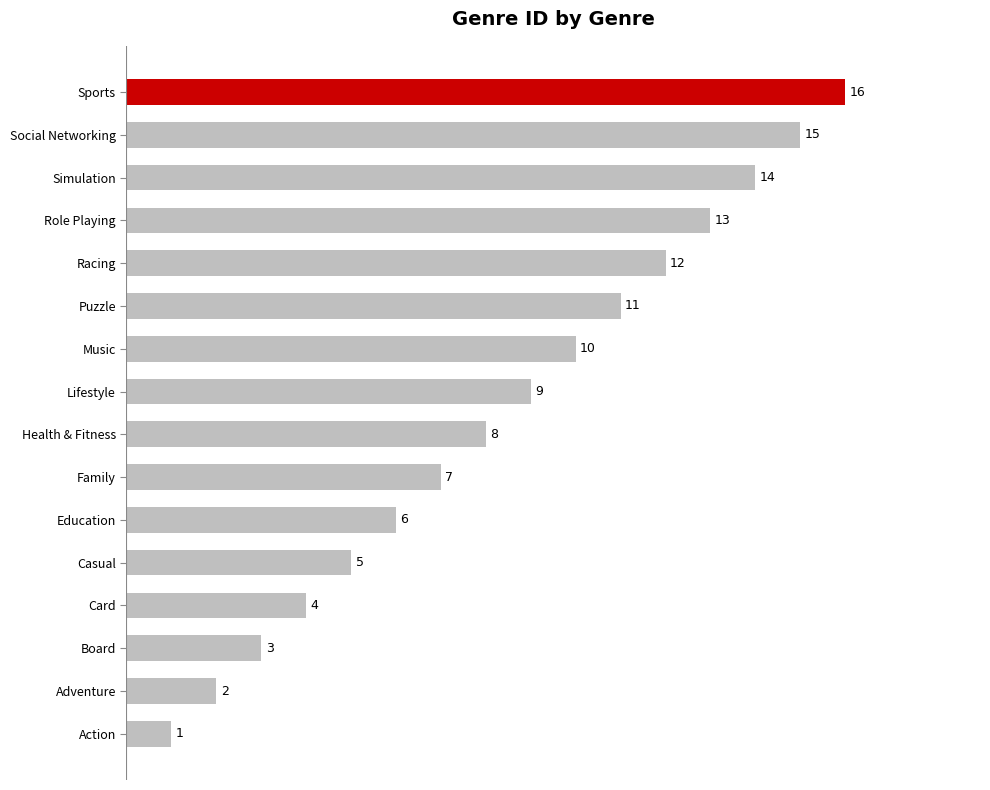

What is the sum of all values?

136